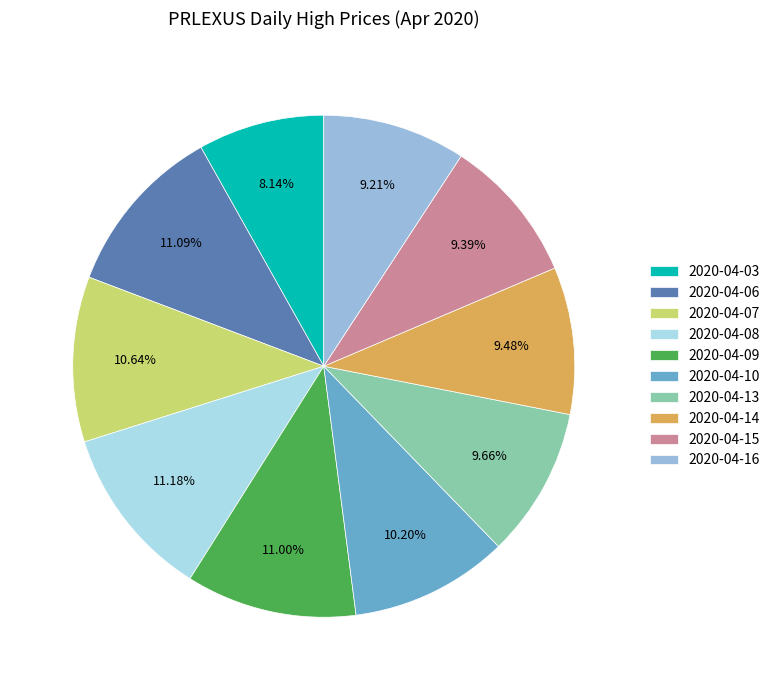

The 2020-04-14 slice represents 9% of the pie. True or false?

True